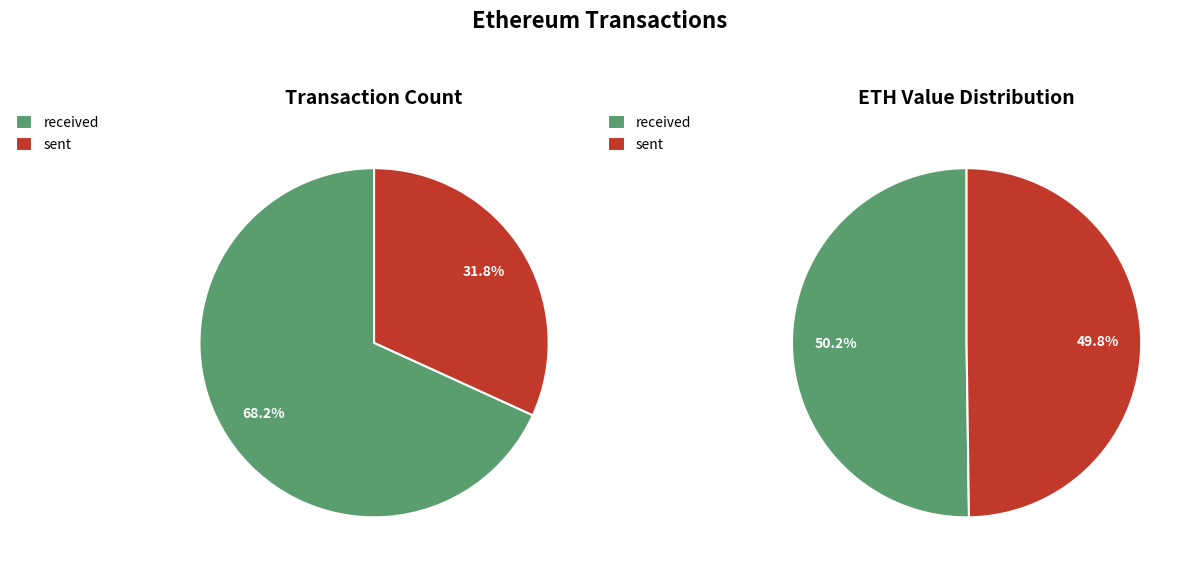

To the nearest percent, what is the average slice percentage?

50%